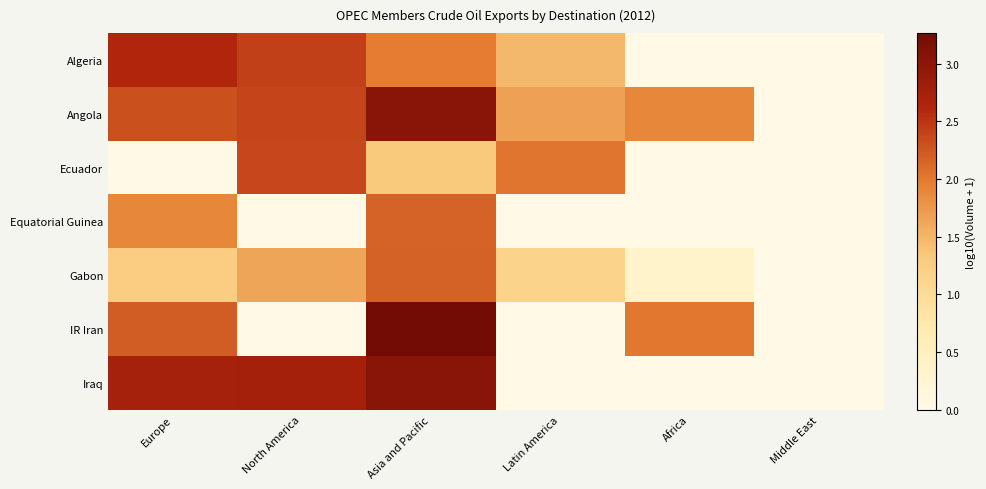

Which series has the widest spread of values?

IR Iran